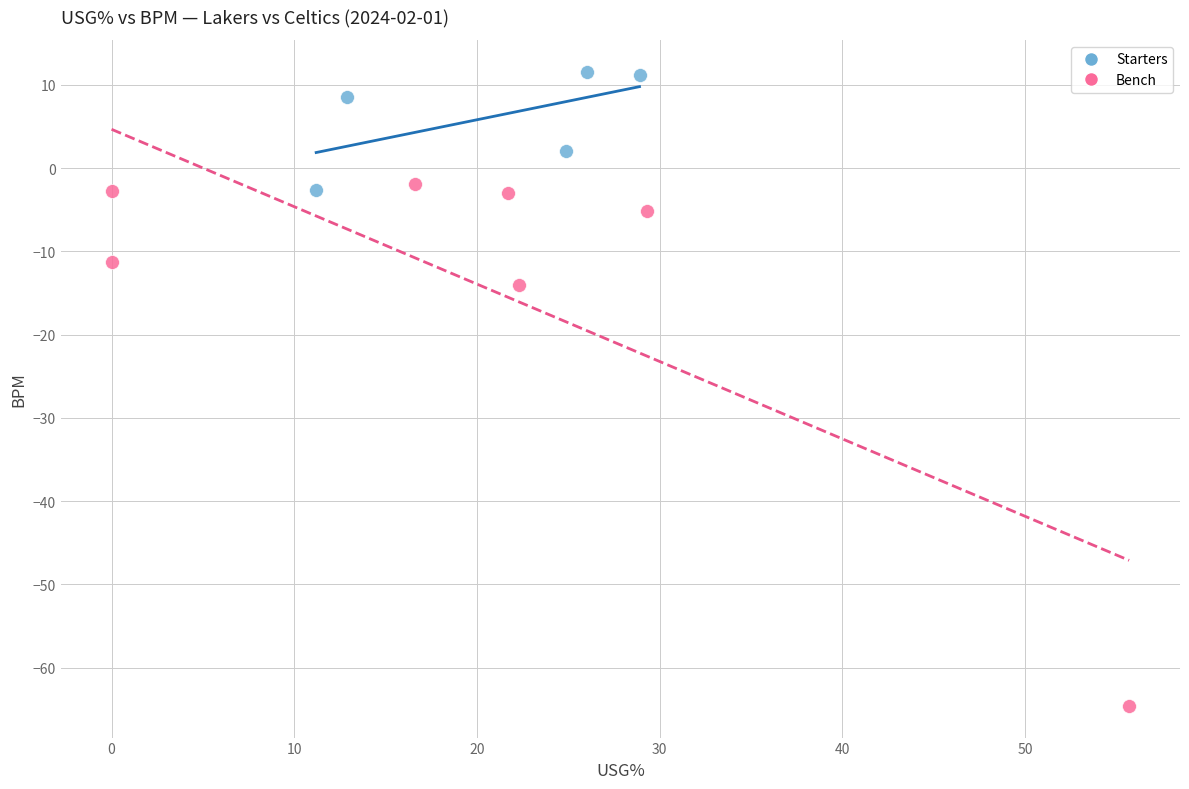

Which series has the widest spread of Y values?

Bench